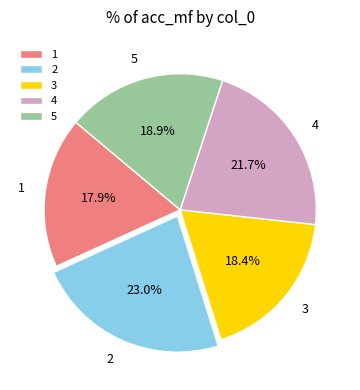

True or false: 5 accounts for 19% of the total.

True